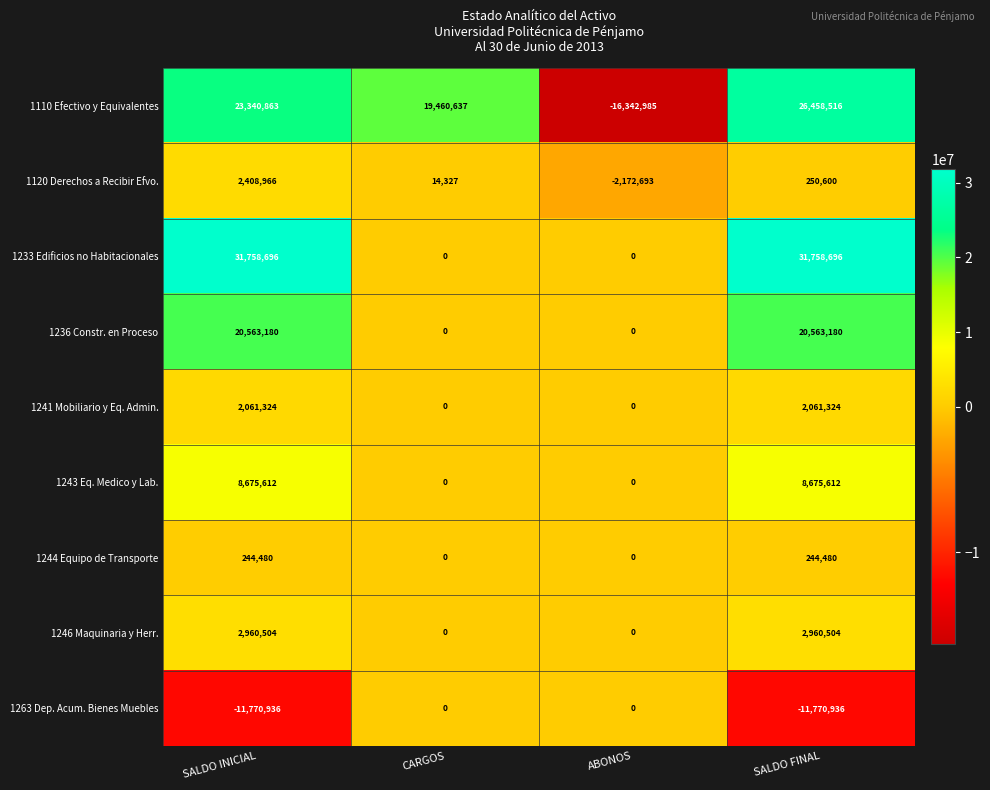

Is it true that 1241 Mobiliario y Eq. Admin. equals 0 at ABONOS?

True